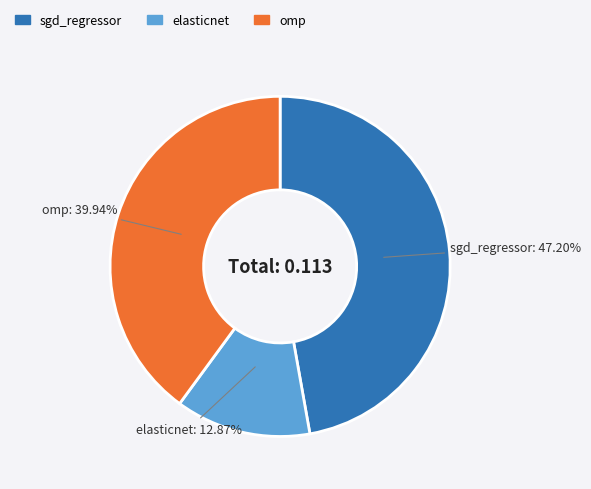

Does elasticnet represent more than half of the total?

No